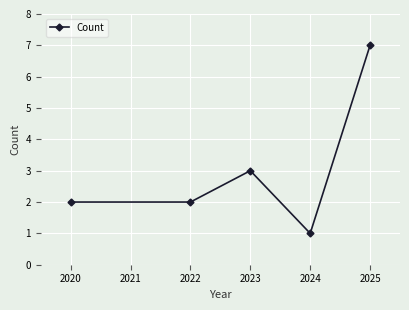

How many distinct data groups are displayed?

1